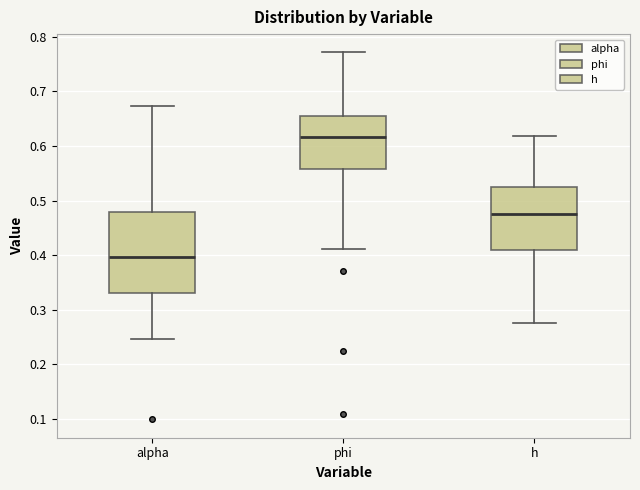

Which box is the tallest, from its lower edge to its upper edge?

alpha